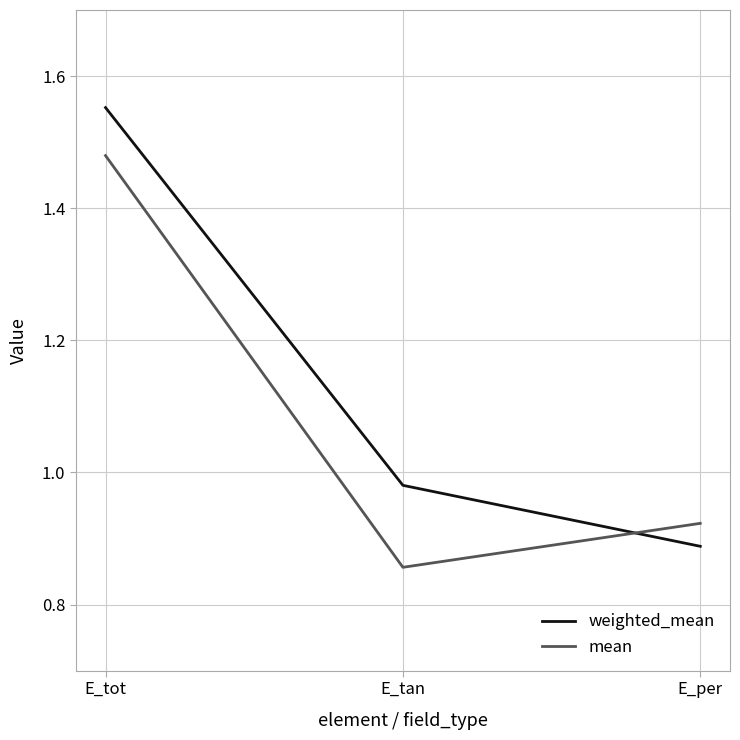

Which series has the widest spread of values?

weighted_mean